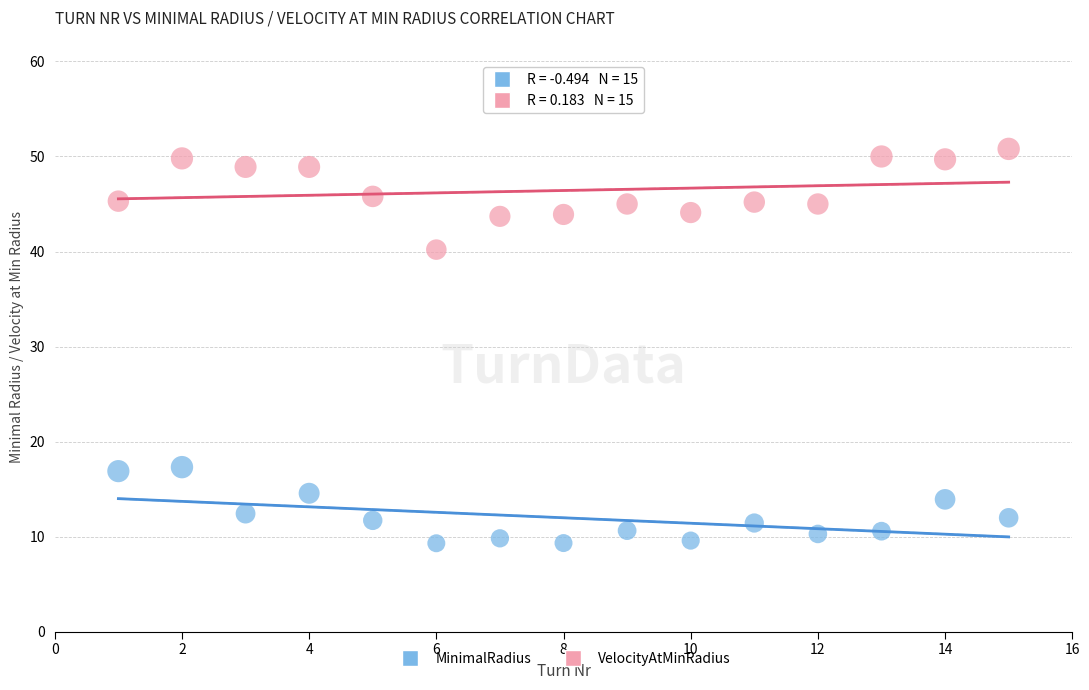

Which series contains the highest Y value?

VelocityAtMinRadius